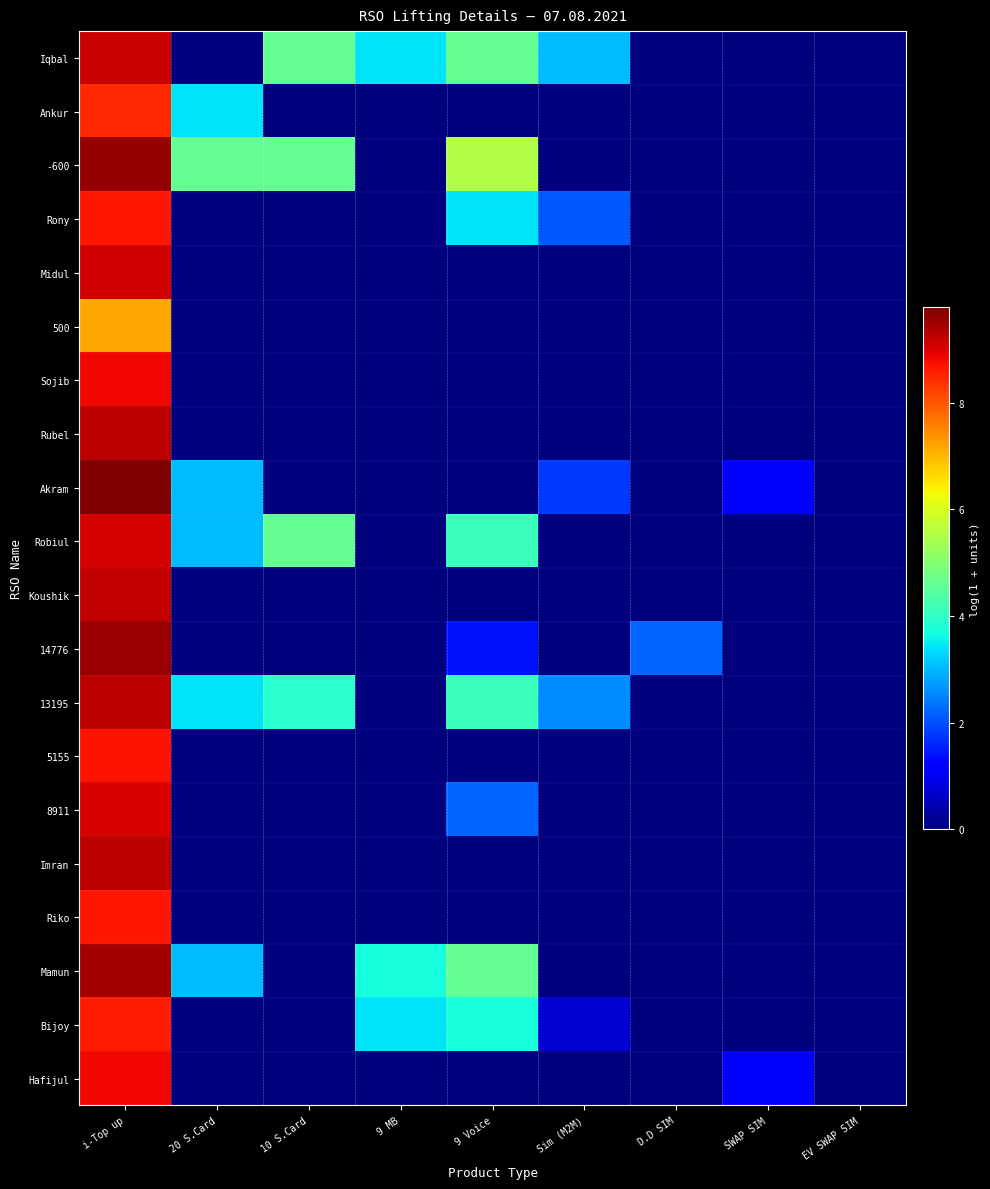

What is the maximum value shown in the chart?

9.8